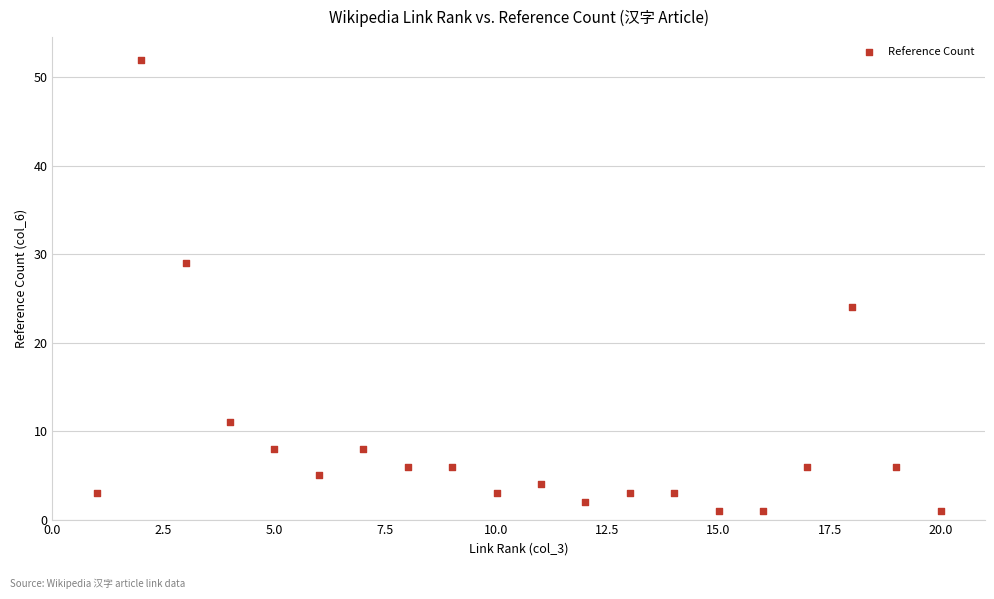

What Y value in the scatter plot is closest to 26?

24